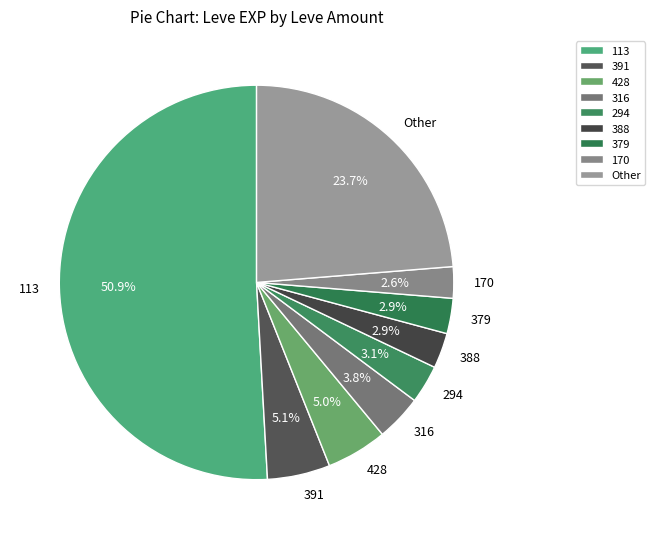

What is the ratio of the value at 388 to the value at 294?

0.9